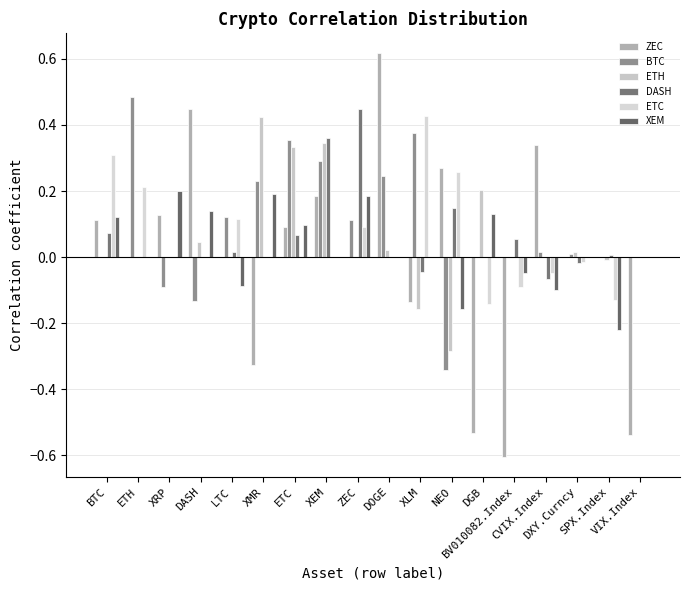

True or false: DASH has a value of 0.1 at BV010082.Index.

False